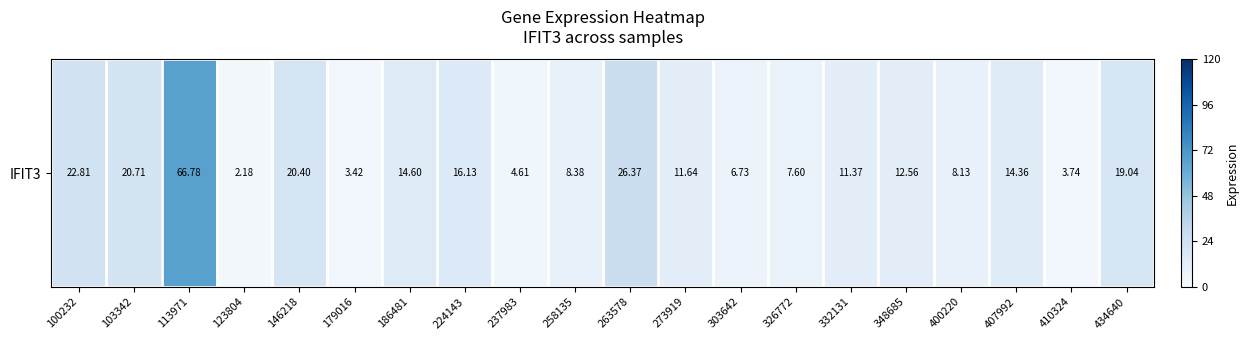

Is it true that the value at 237983 is 4.6?

True